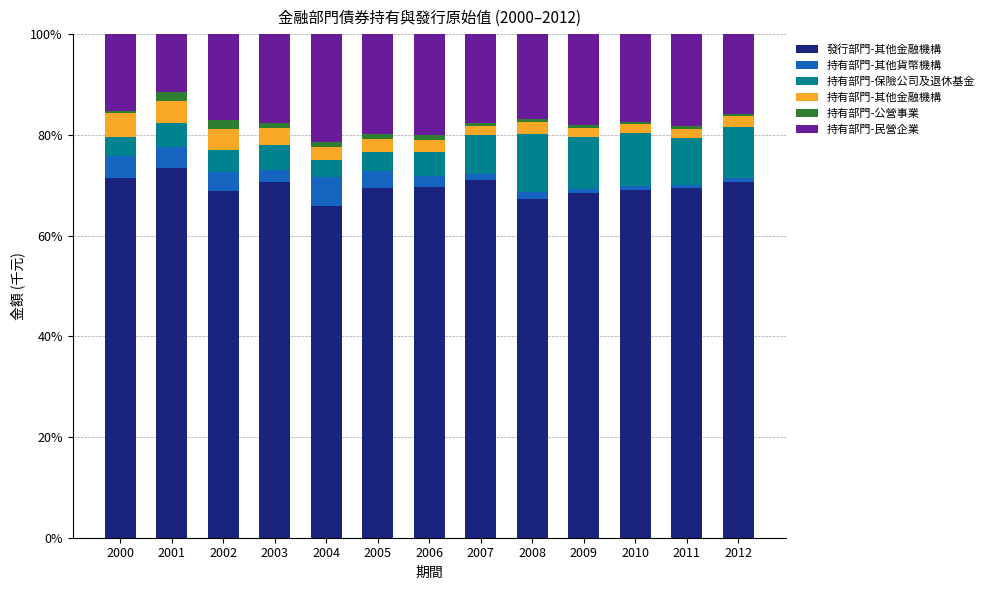

What is the minimum value for 發行部門-其他金融機構?

66.0